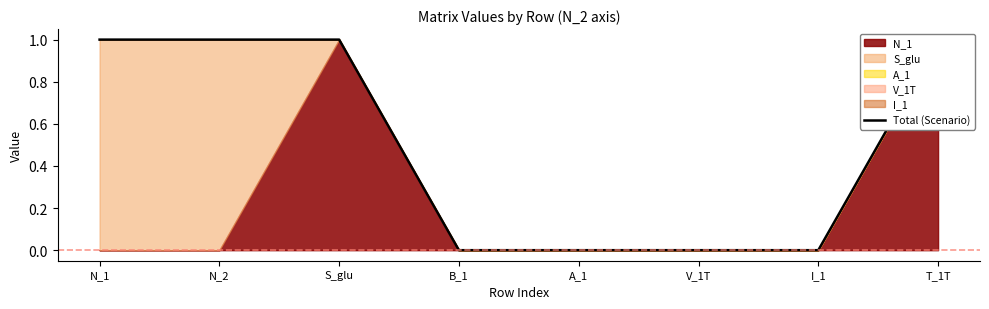

Reading left to right, list all the values displayed in this chart.

1	1	1	0	0	0	0	1